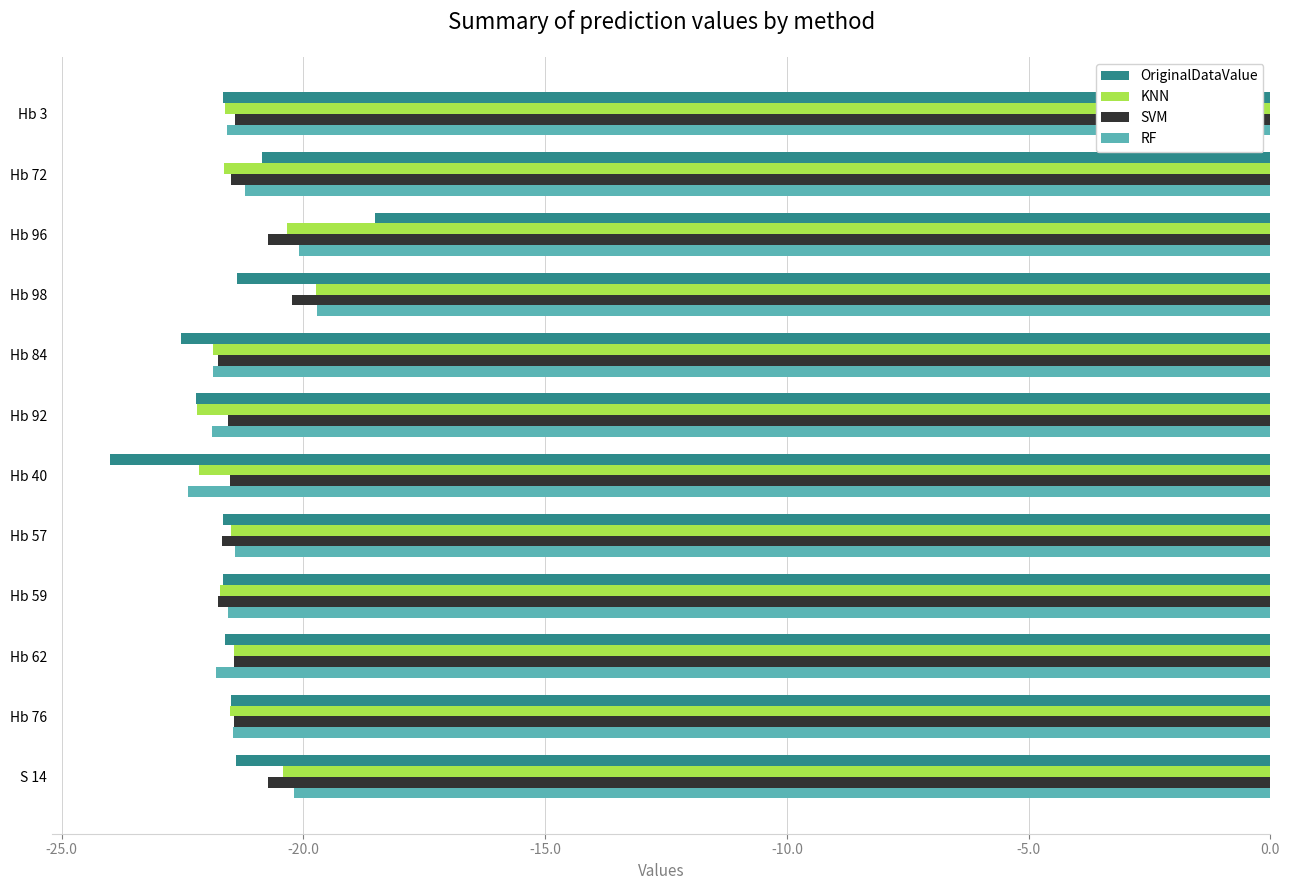

What is the greatest value displayed?

-18.5